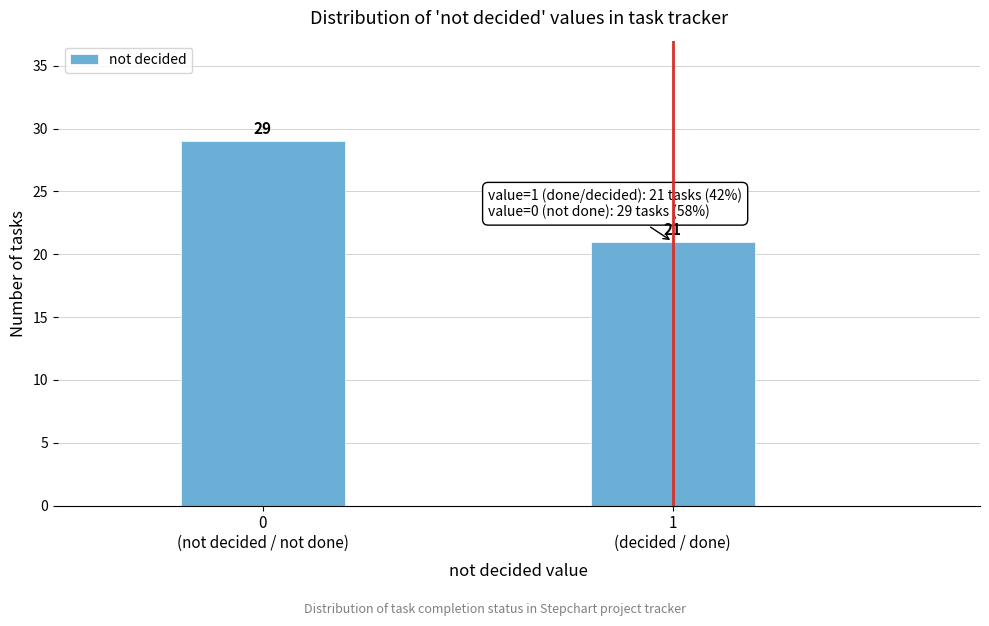

Reading left to right, transcribe all the data shown in this chart.

29	21